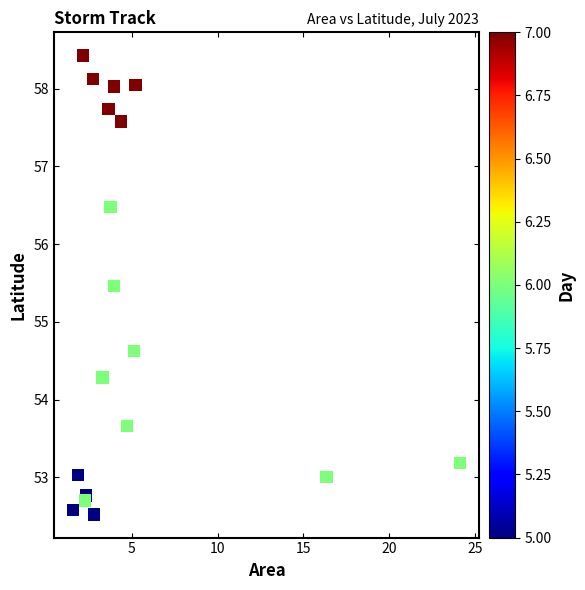

What is the range of Y values (max minus min)?

5.9